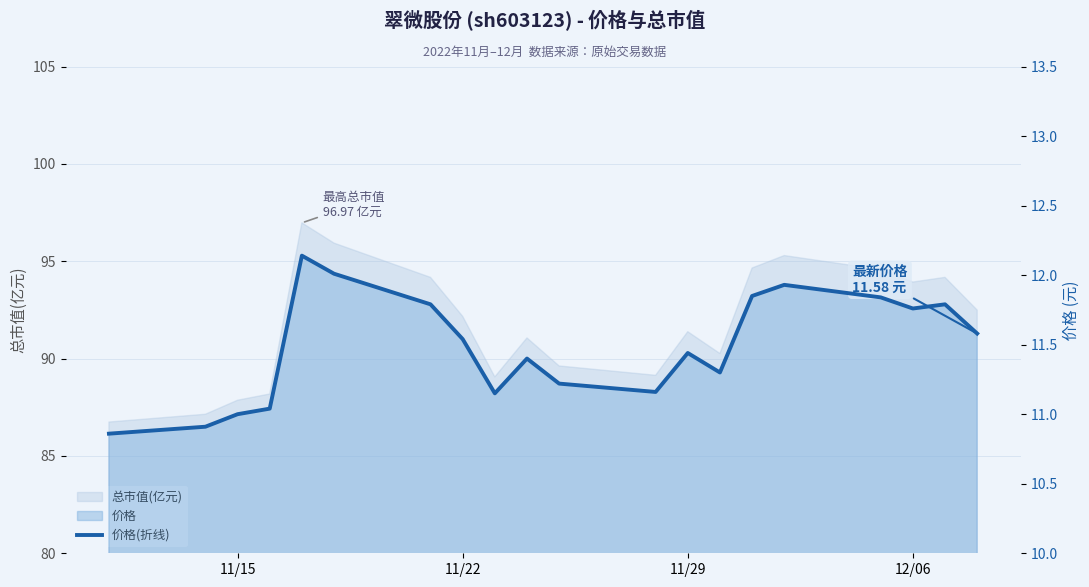

True or false: the data has more than 0 interior local peaks.

True